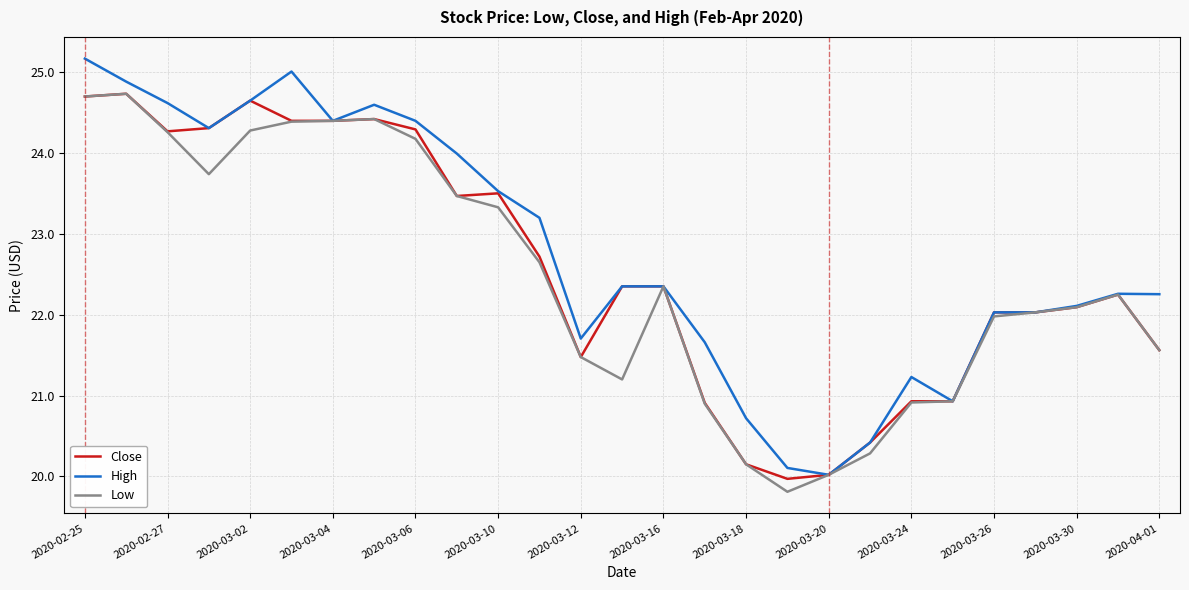

What is the minimum value for Close?

20.0